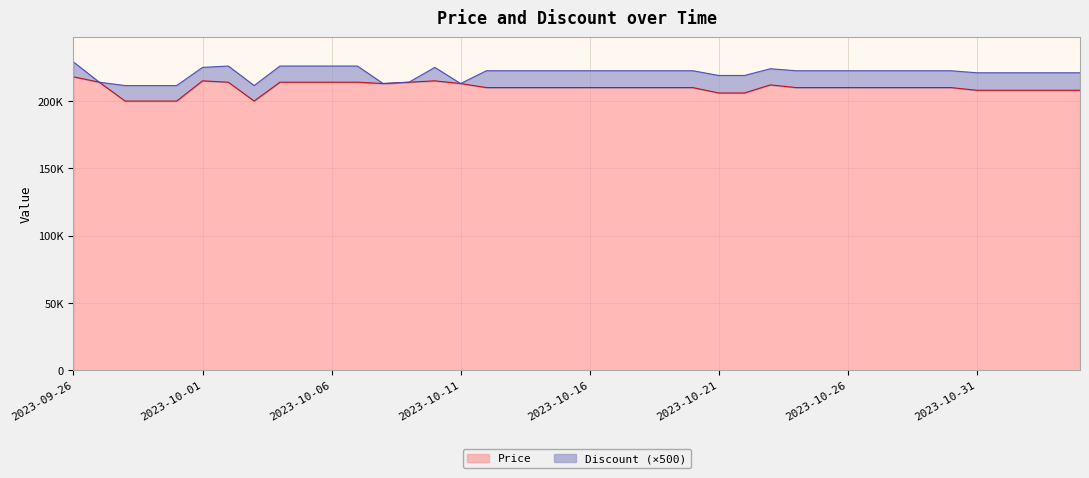

What is the approximate value at 2023-10-07?

214000